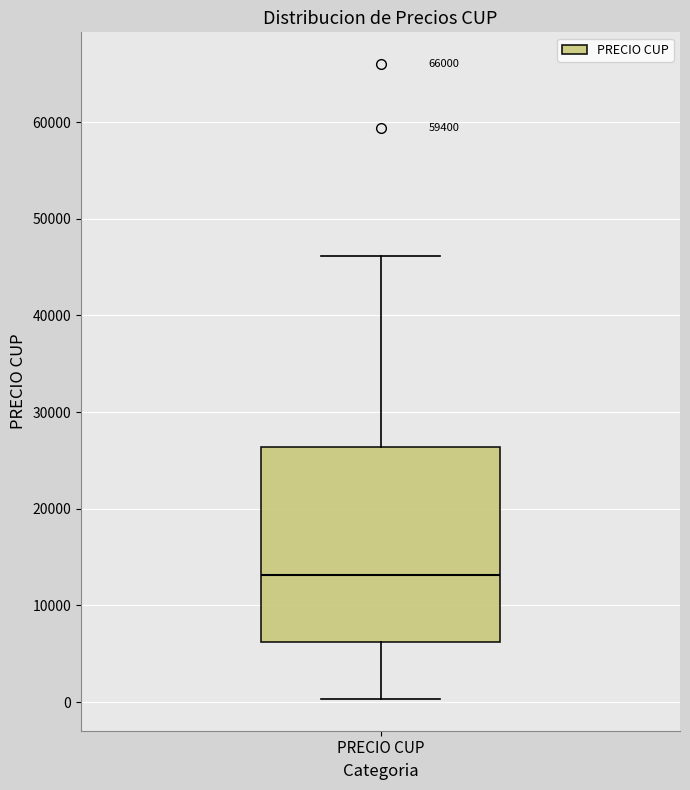

Read this box plot against the y-axis: the position of the median line, the range covered by the box, and the ends of both whiskers. The values are not printed on the chart, so give them approximately, as read against the axis.

median 13000, box 6000 to 26000, whiskers 0 to 46000